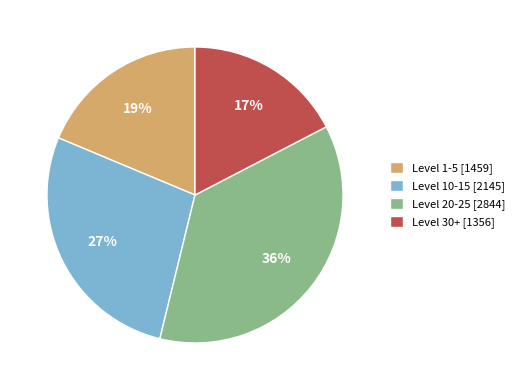

What is the largest slice in the pie chart?

Level 20-25 [2844]